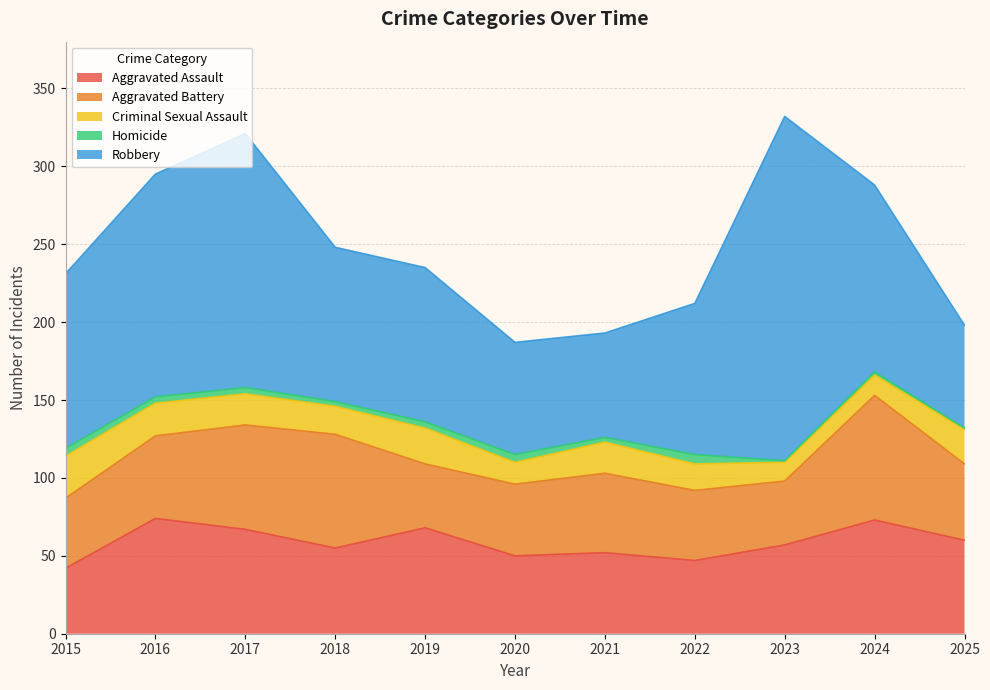

At which label does Robbery first exceed 99?

2015